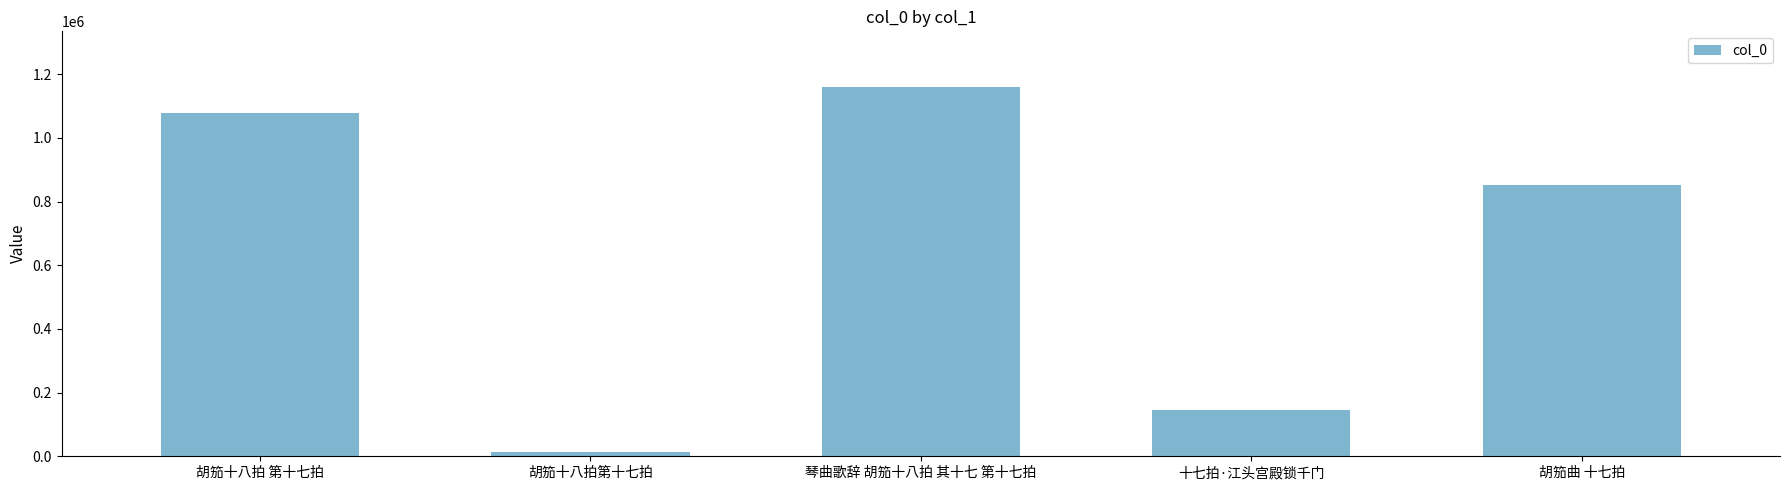

Reading left to right, what are all the values shown in this chart?

1077798	12814	1160329	145868	851604